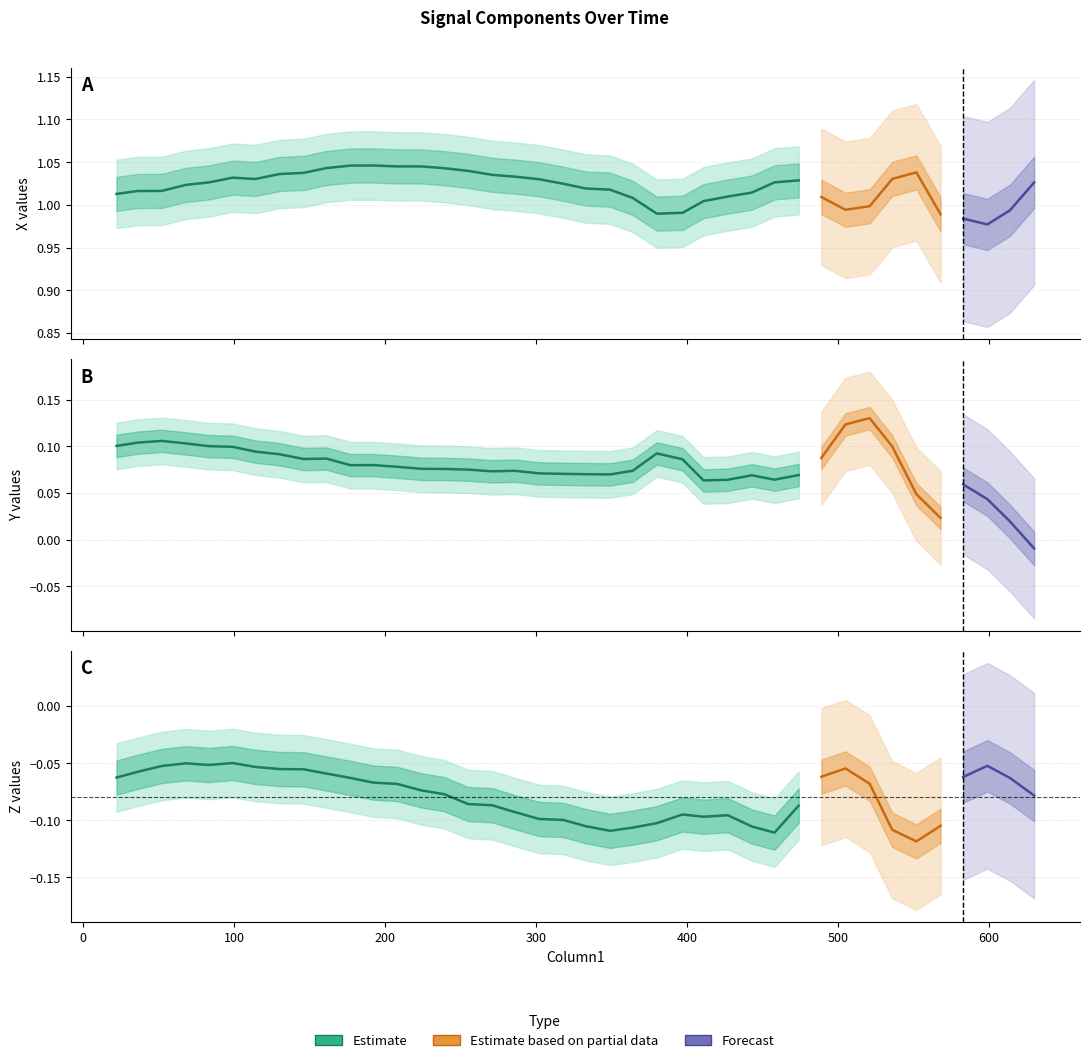

Which series changed the most between 411 and 536?

Y